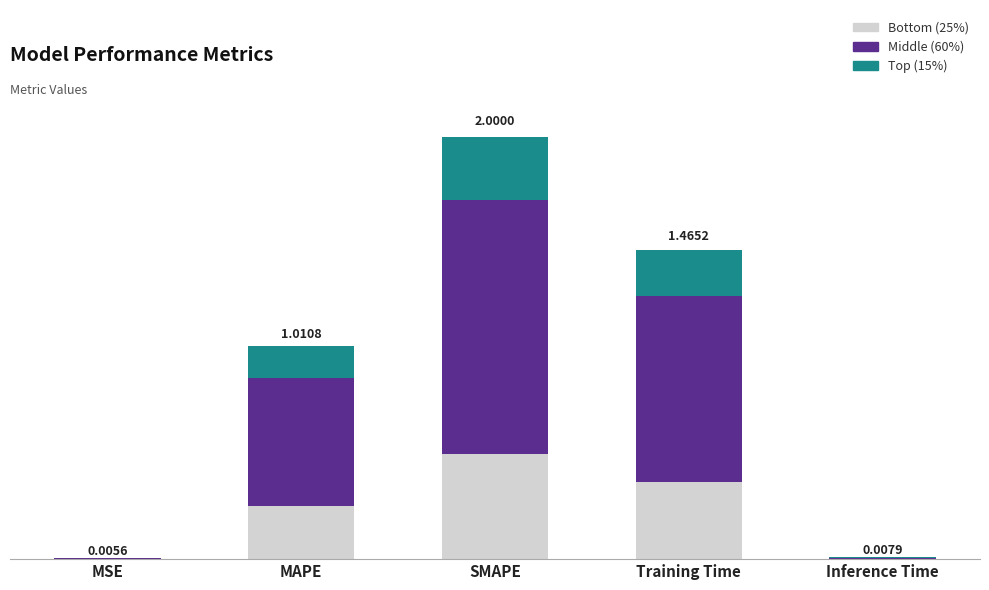

At which category is the sum across all series the highest?

SMAPE